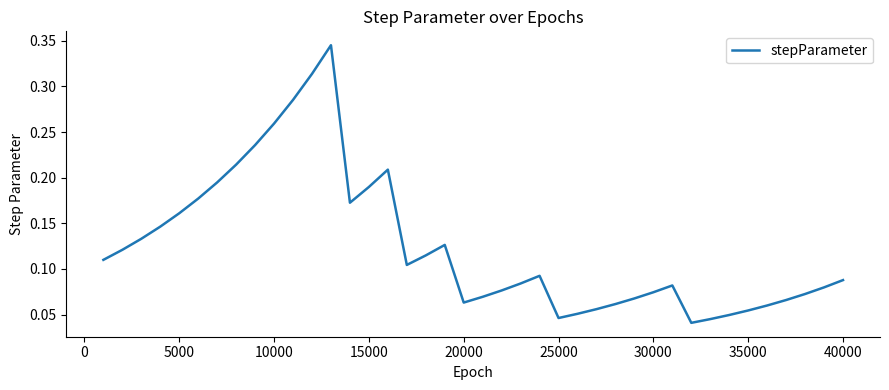

How many lines are shown in the chart?

1